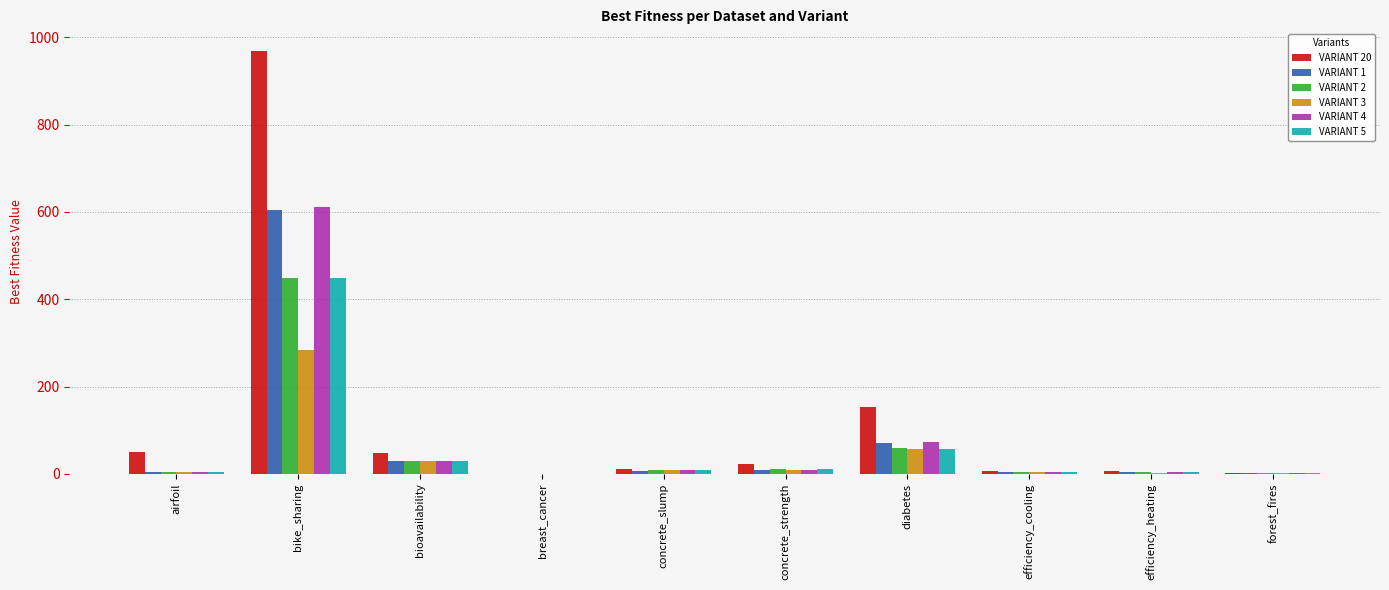

Is the value of VARIANT 5 at diabetes greater than the value of VARIANT 3 at breast_cancer?

Yes